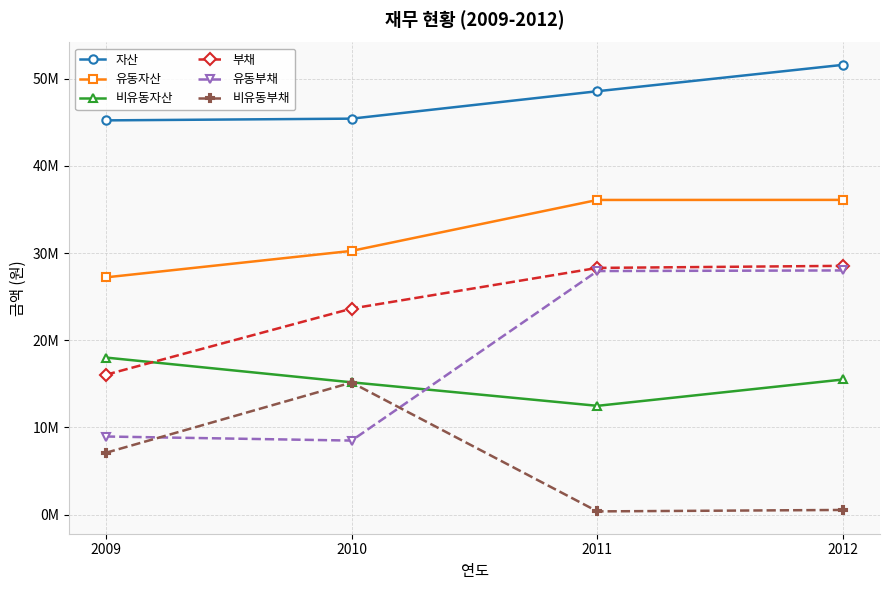

What are all the series names shown in the legend?

자산, 유동자산, 비유동자산, 부채, 유동부채, 비유동부채